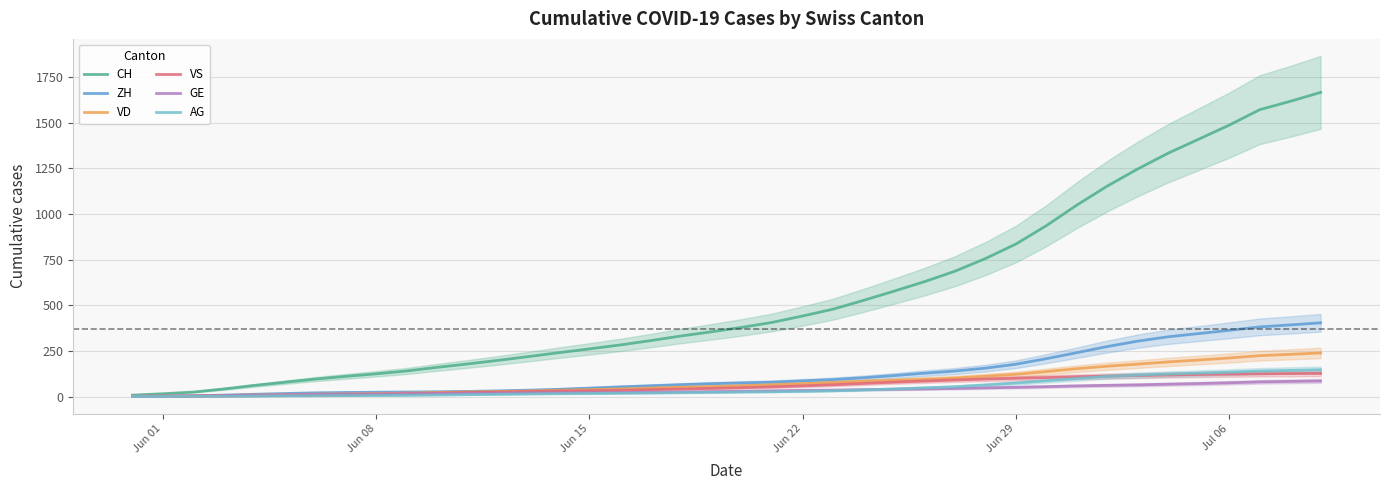

What is the maximum value for VS?

126.7